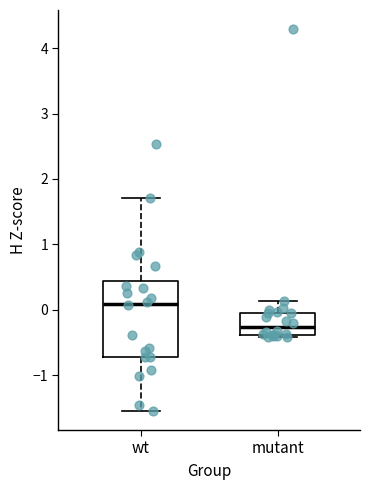

Which box's median line is the lowest?

mutant